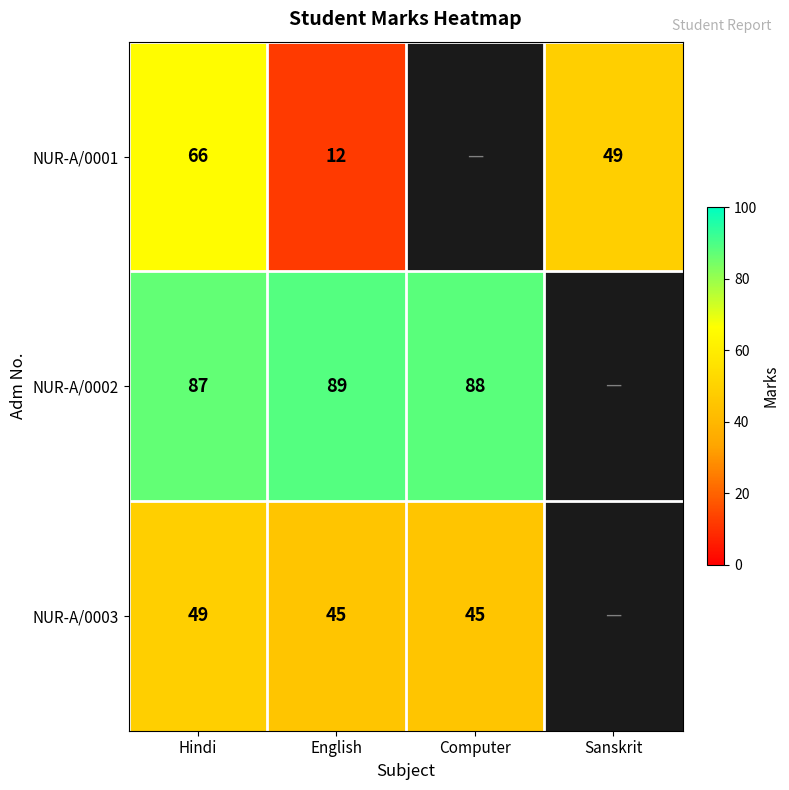

What is the difference between the highest and lowest values at English?

77